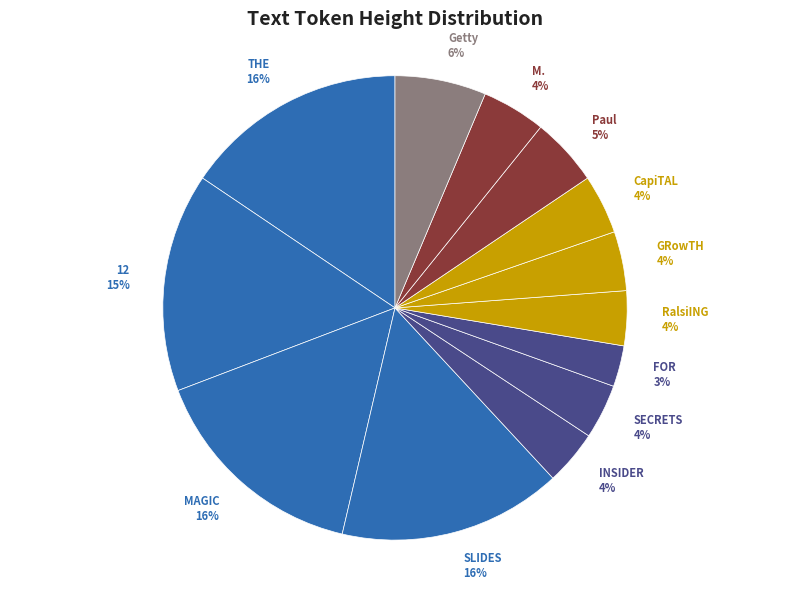

Which has a higher value, CapiTAL or THE?

THE